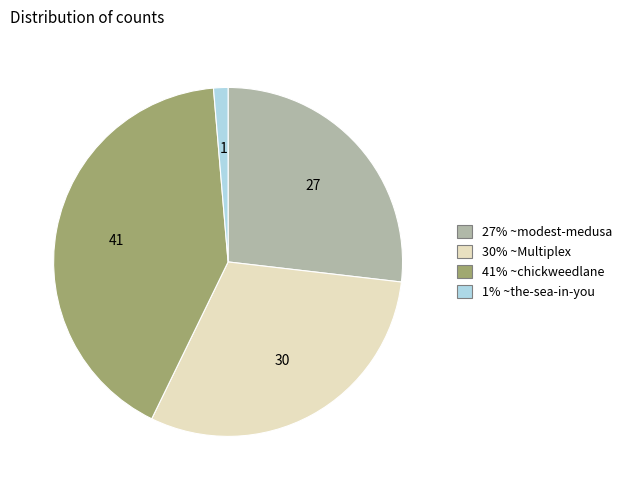

Is there a majority slice in this chart?

No